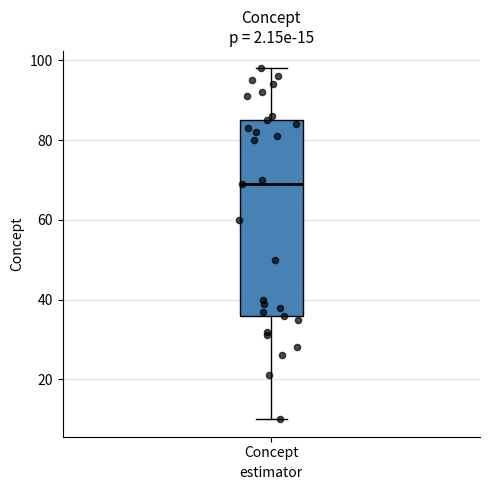

Transcribe this box plot: give where the median line is, the range the box spans, and where the two whiskers end, as read against the y-axis. The values are not printed on the chart, so give them approximately, as read against the axis.

median 70, box 36 to 86, whiskers 10 to 98